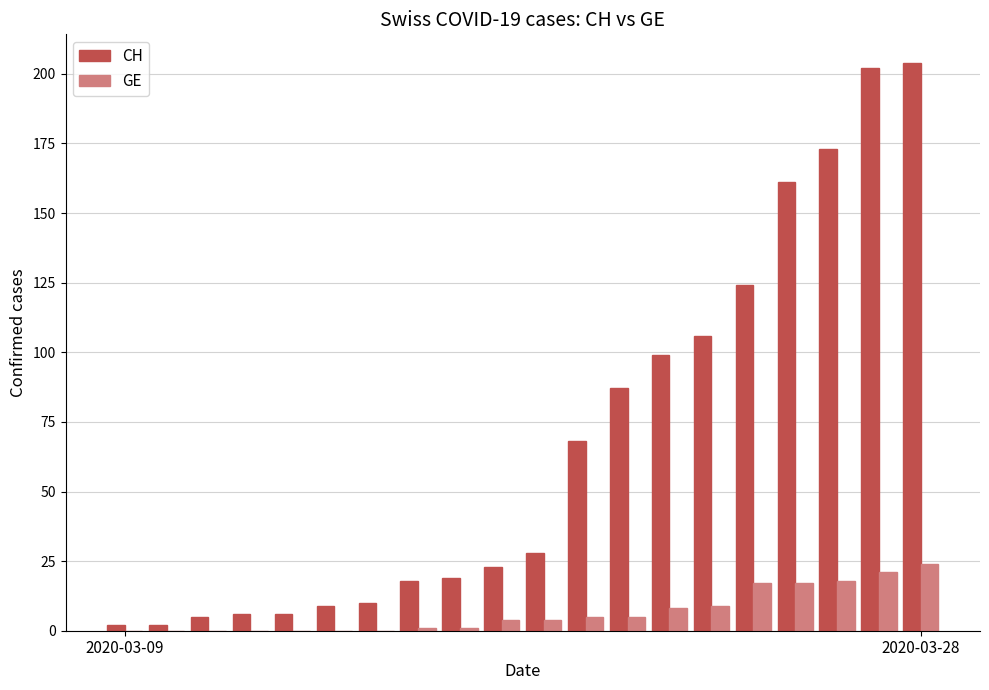

Which series has the largest total across all categories?

CH